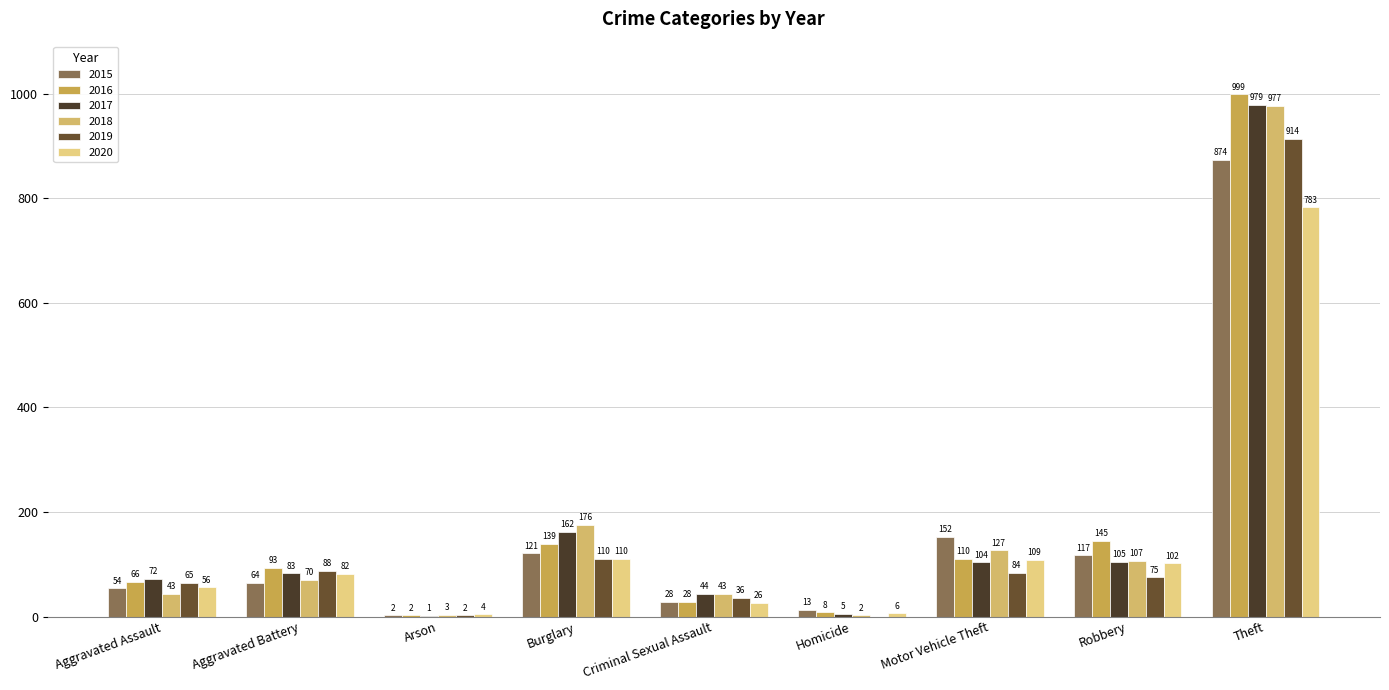

At which category is the sum across all series the highest?

Theft